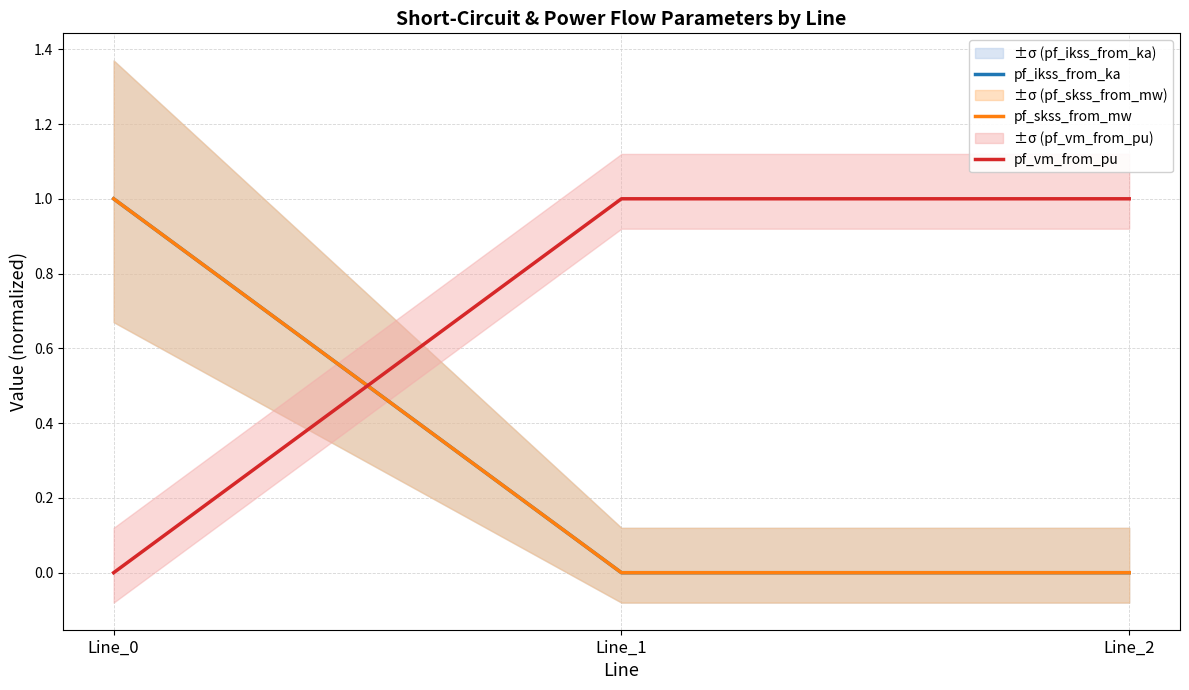

Rank the series by their maximum value, from highest to lowest.

pf_ikss_from_ka, pf_skss_from_mw, pf_vm_from_pu